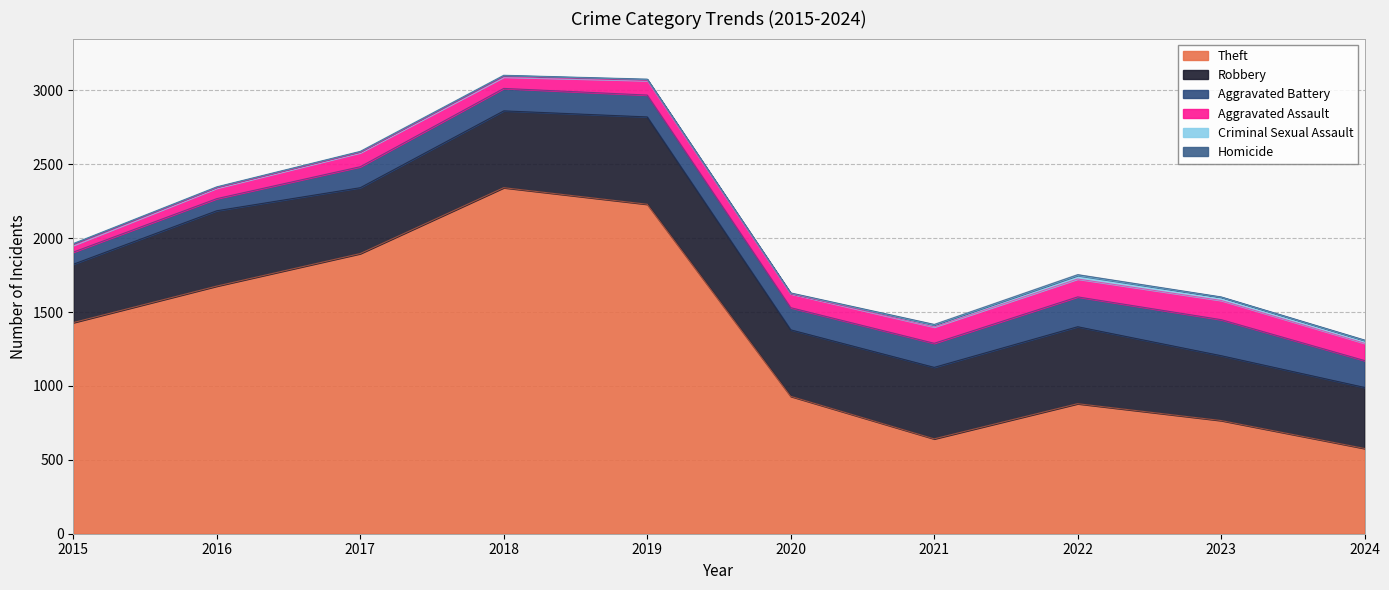

At which category does Criminal Sexual Assault reach its first local valley?

2020